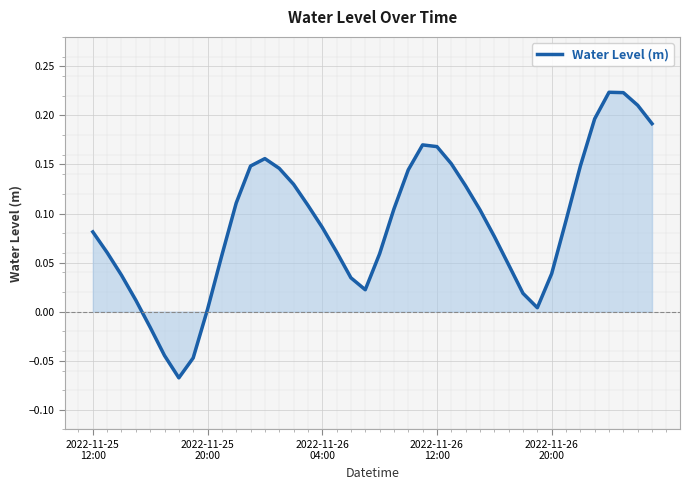

Reading right to left, list all the values displayed in this chart.

0.2	0.2	0.2	0.2	0.2	0.1	0.1	0.0	0.0	0.0	0.0	0.1	0.1	0.1	0.2	0.2	0.2	0.1	0.1	0.1	0.0	0.0	0.1	0.1	0.1	0.1	0.1	0.2	0.1	0.1	0.1	0.0	-0.0	-0.1	-0.0	-0.0	0.0	0.0	0.1	0.1